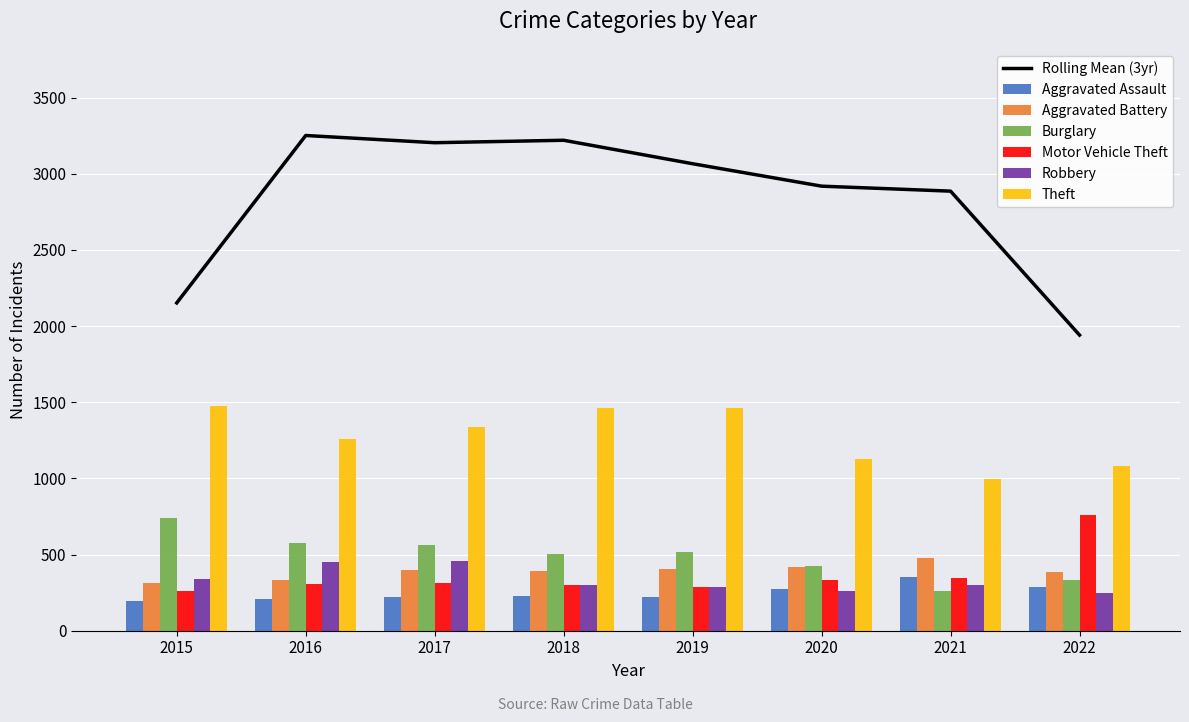

At how many categories does at least one series exceed 872?

8